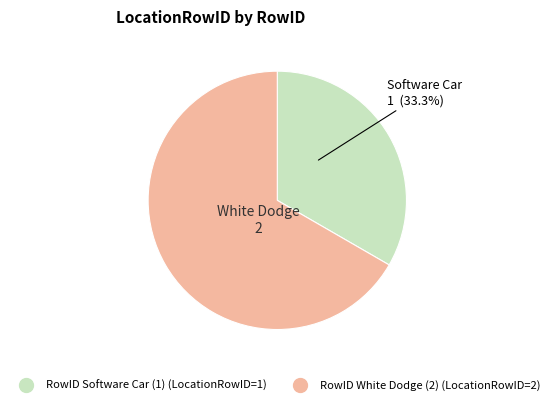

How many slices are in this pie chart?

2